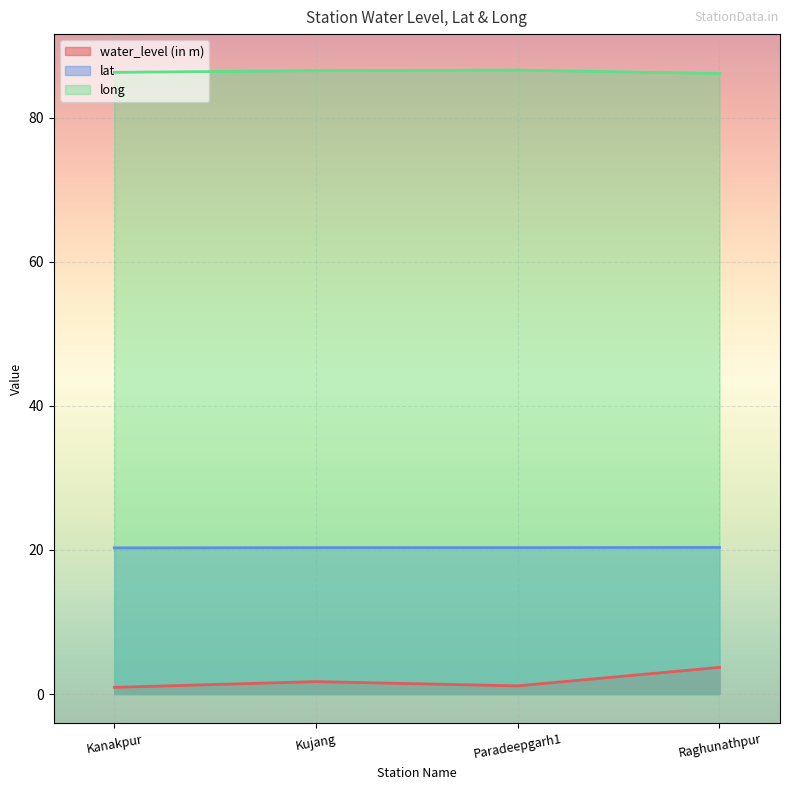

Which series has the widest spread of values?

water_level (in m)